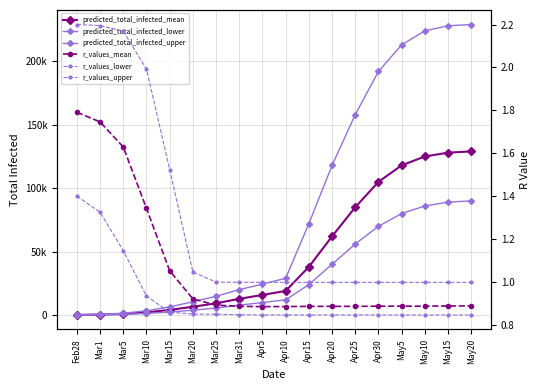

At which label does predicted_total_infected_upper reach its peak?

May20